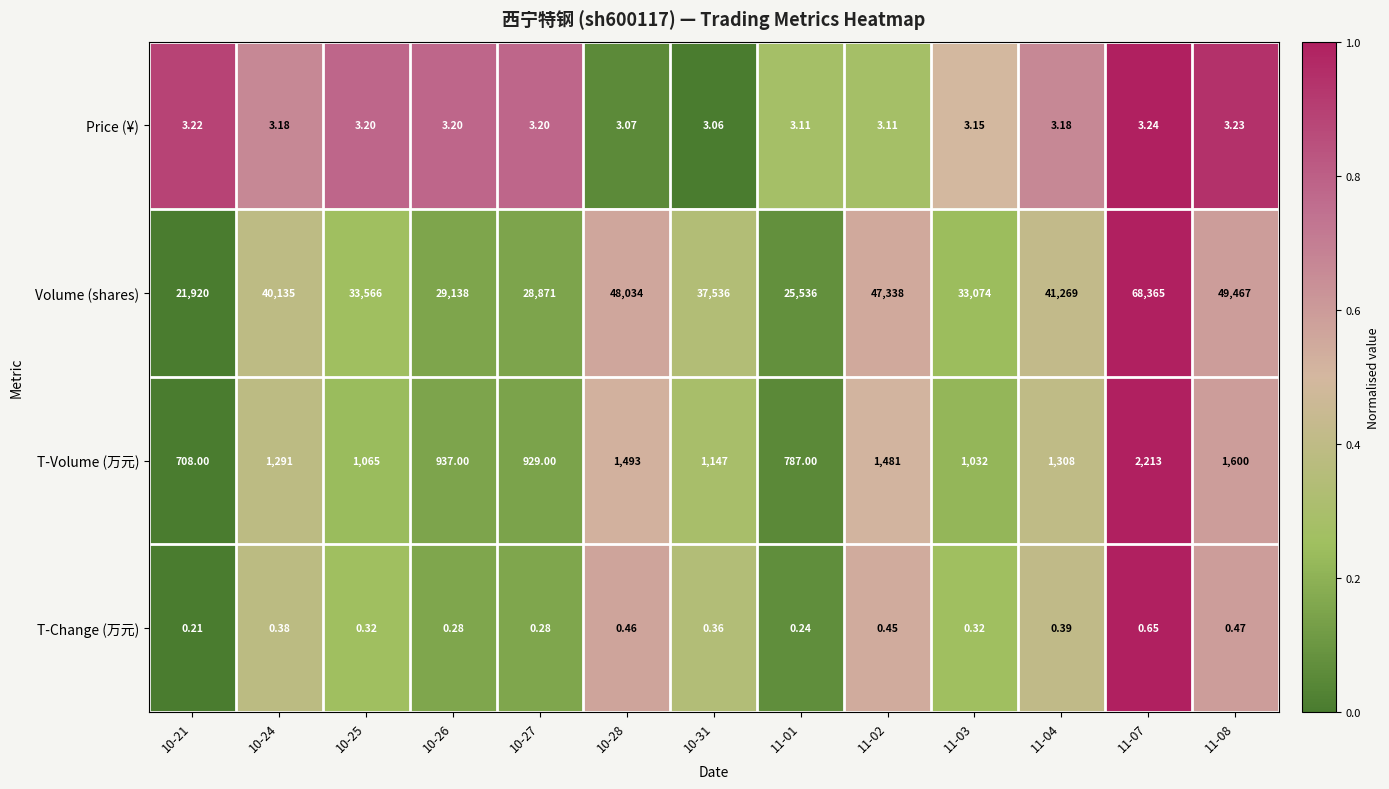

Which series has the largest total across all categories?

Volume (shares)